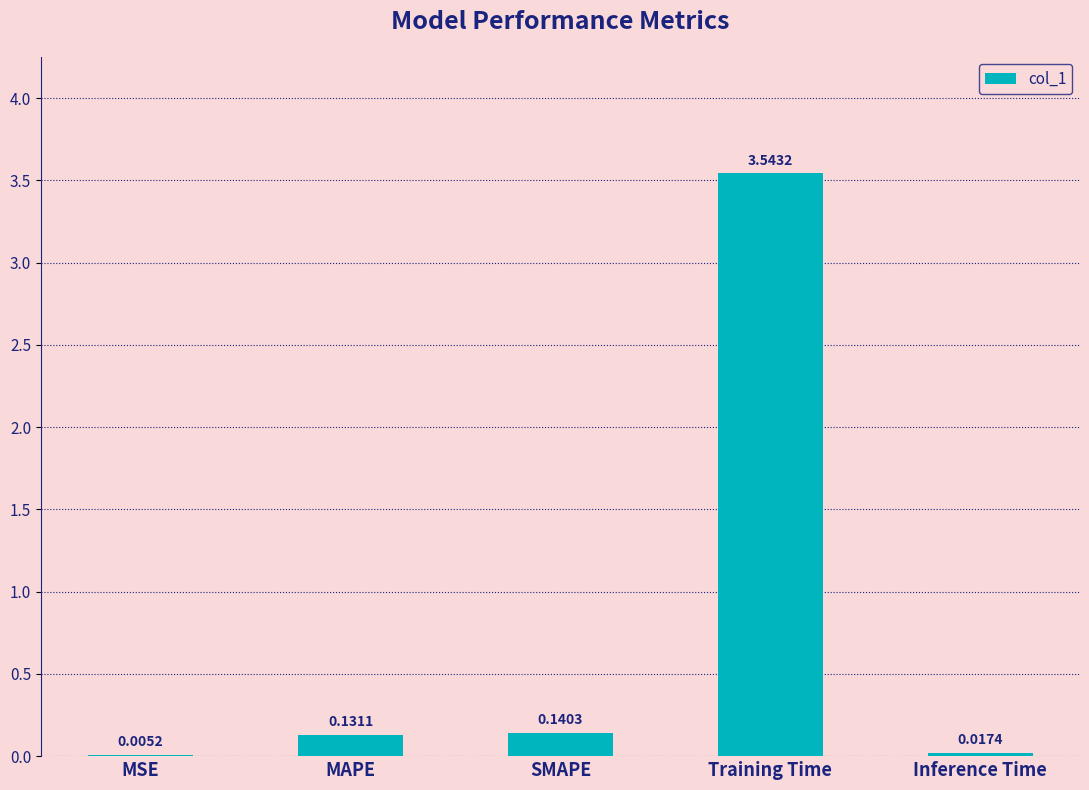

What is the sum of the values at SMAPE and Training Time?

3.7